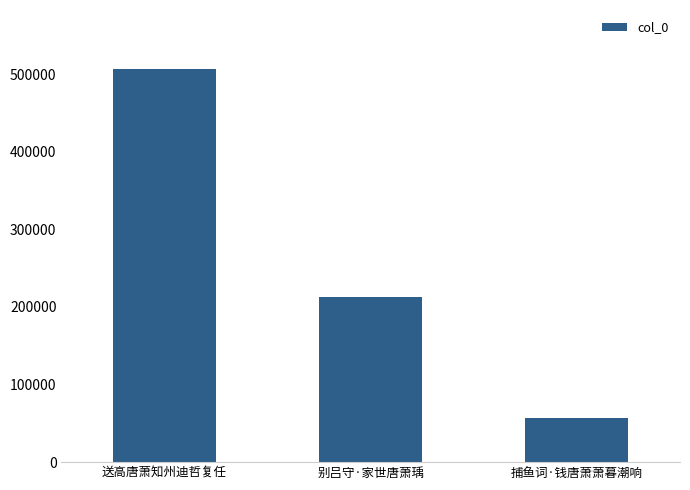

What position from the right is 别吕守·家世唐萧瑀?

2